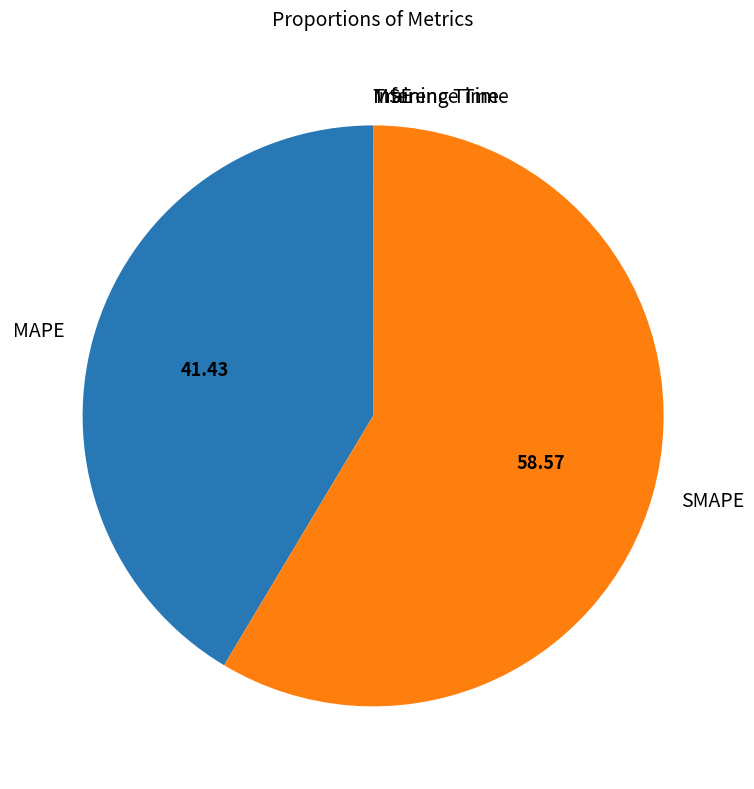

Which slice represents more than half of the pie?

SMAPE